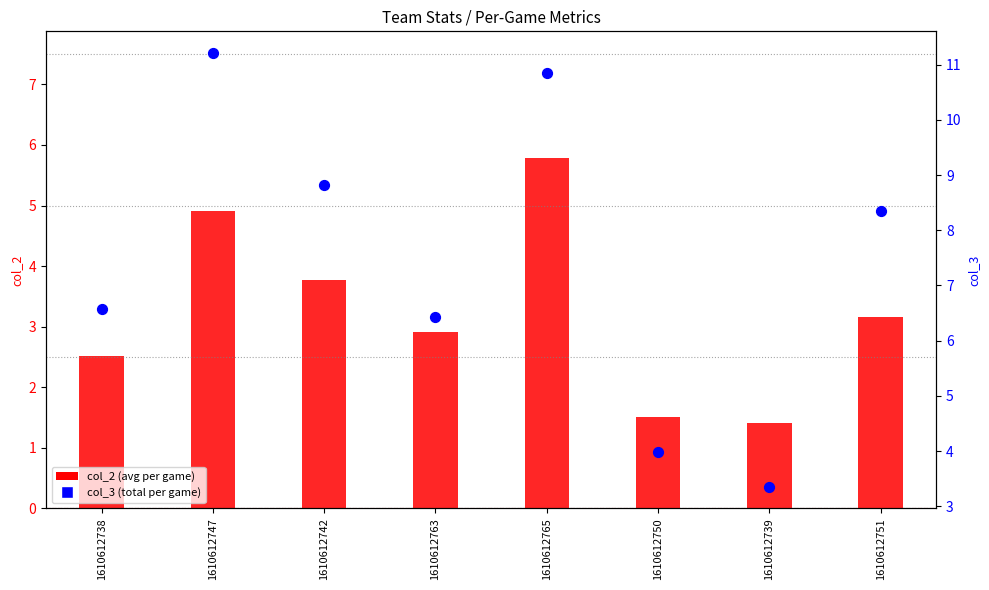

Which series has the largest total across all categories?

col_3 (total per game)